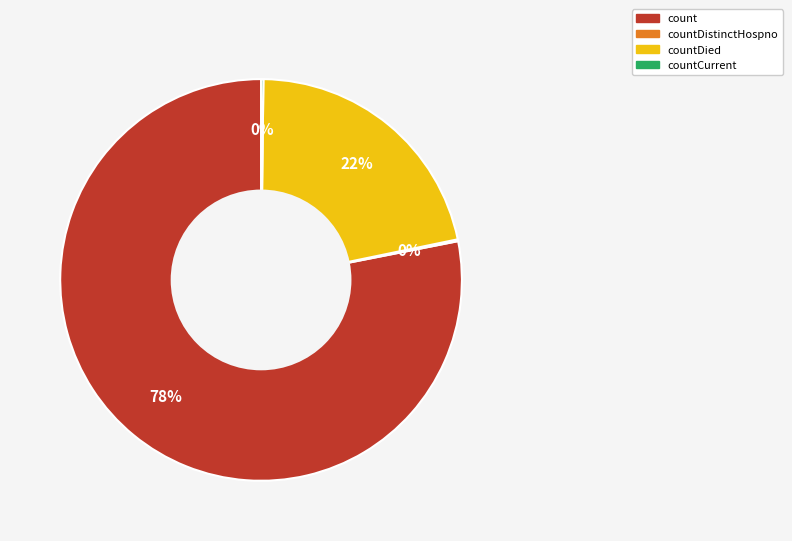

Which category has the biggest portion of the pie?

count